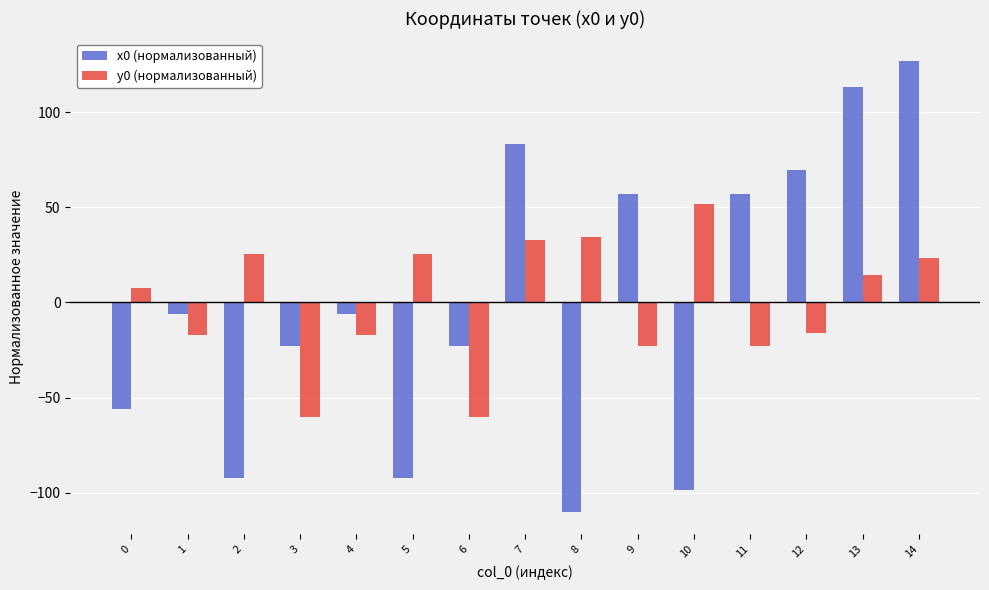

What is the greatest value displayed?

126.9